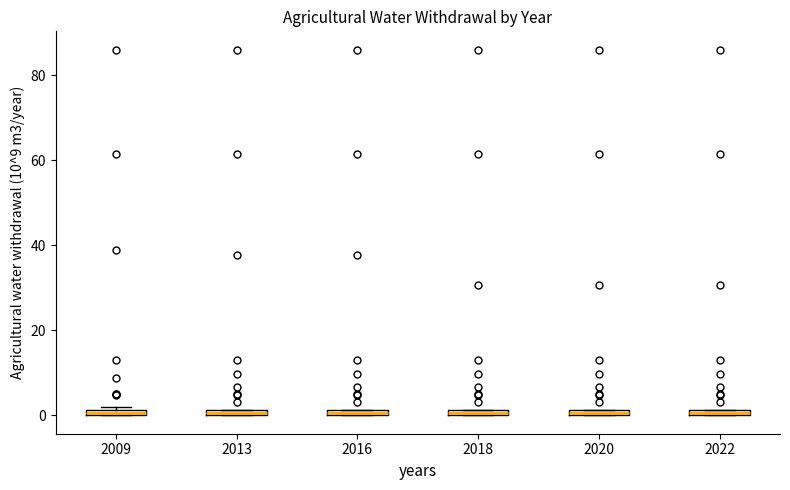

Where is the upper edge of the box at x = 2009 on the y-axis? The values are not printed on the chart, so give them approximately, as read against the axis.

2